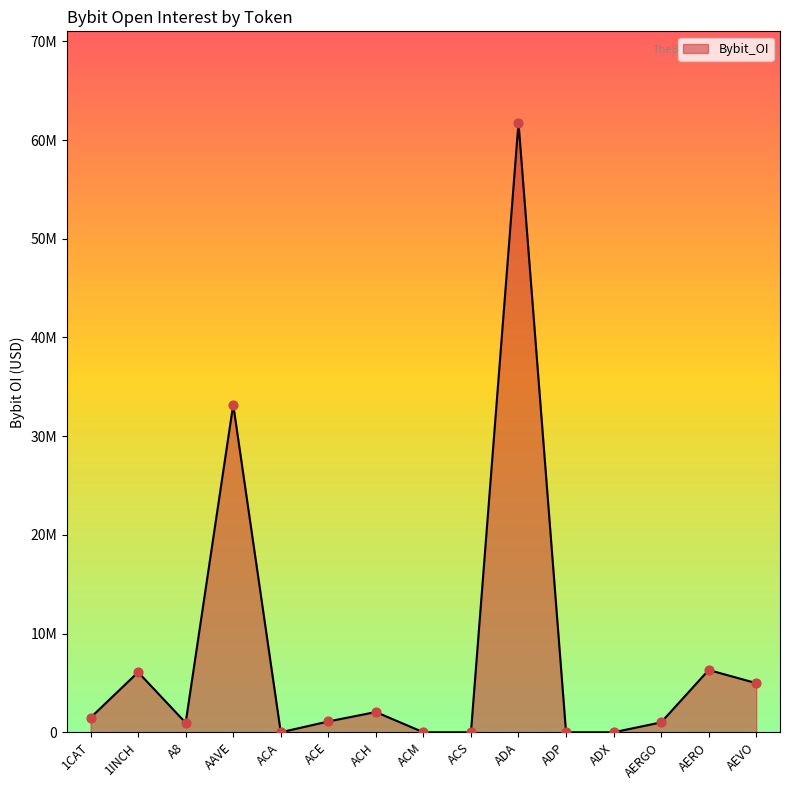

What is the change in value from A8 to ACM?

-964377